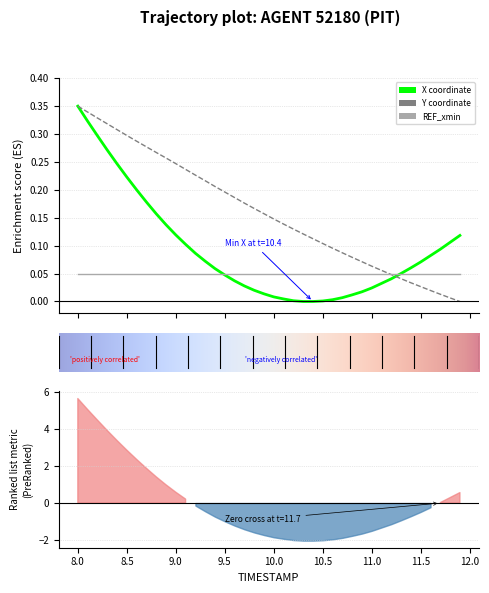

Reading left to right, transcribe all the data shown in this chart.

X: 0.3	0.3	0.3	0.3	0.2	0.2	0.2	0.2	0.2	0.1	0.1	0.1	0.1	0.1	0.1	0.0	0.0	0.0	0.0	0.0	0.0	0.0	0.0	0.0	0.0	0.0	0.0	0.0	0.0	0.0	0.0	0.0	0.0	0.1	0.1	0.1	0.1	0.1	0.1	0.1
Y: 0.3	0.3	0.3	0.3	0.3	0.3	0.3	0.3	0.3	0.3	0.2	0.2	0.2	0.2	0.2	0.2	0.2	0.2	0.2	0.2	0.1	0.1	0.1	0.1	0.1	0.1	0.1	0.1	0.1	0.1	0.1	0.1	0.0	0.0	0.0	0.0	0.0	0.0	0.0	0.0